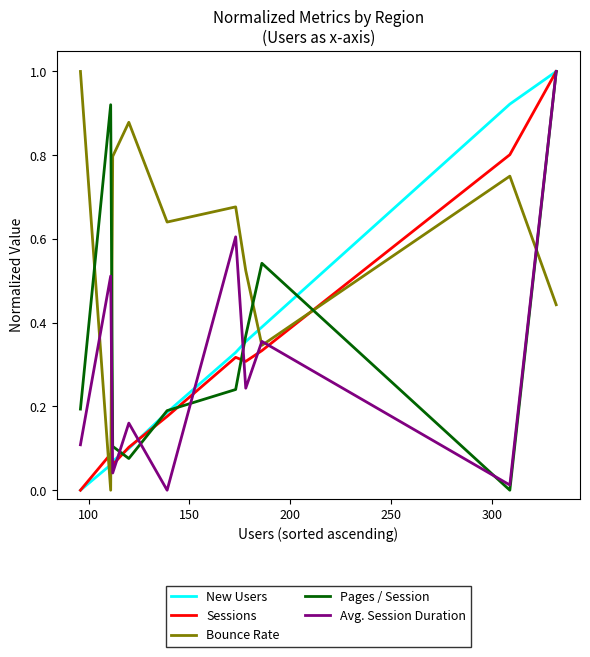

What is the highest value of the Pages / Session series?

1.0